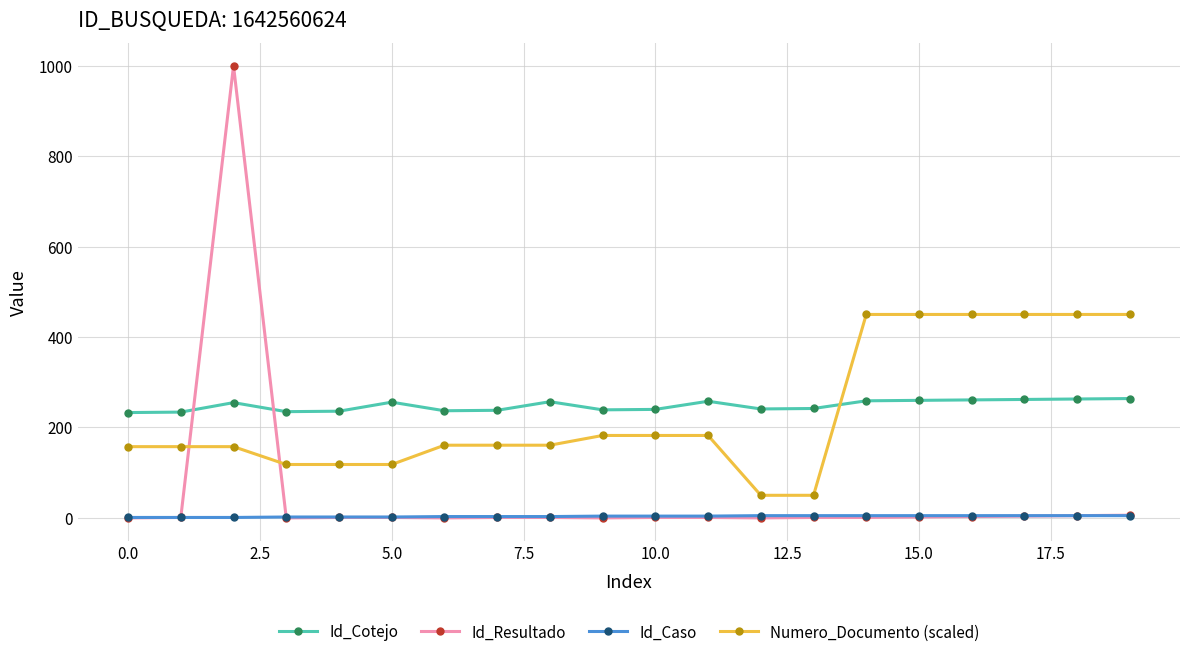

Which series has the largest total across all categories?

Id_Cotejo